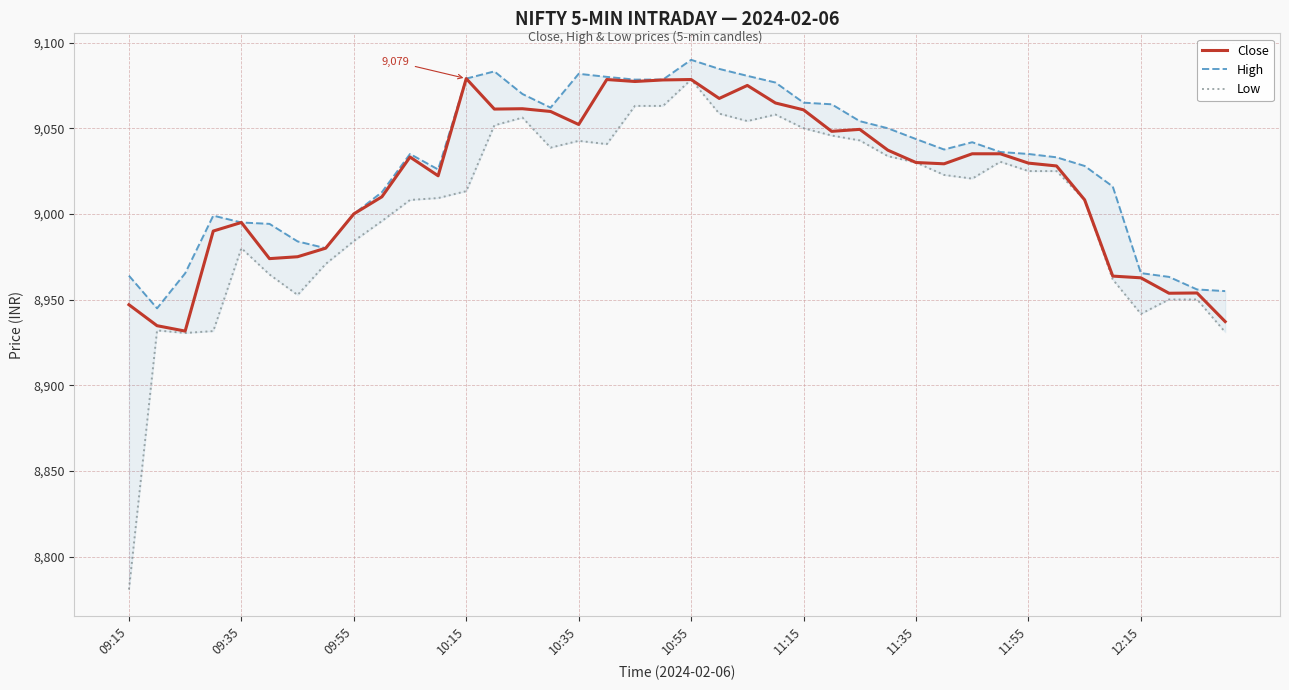

True or false: Close has a value of 4227.1 at 11:15.

False